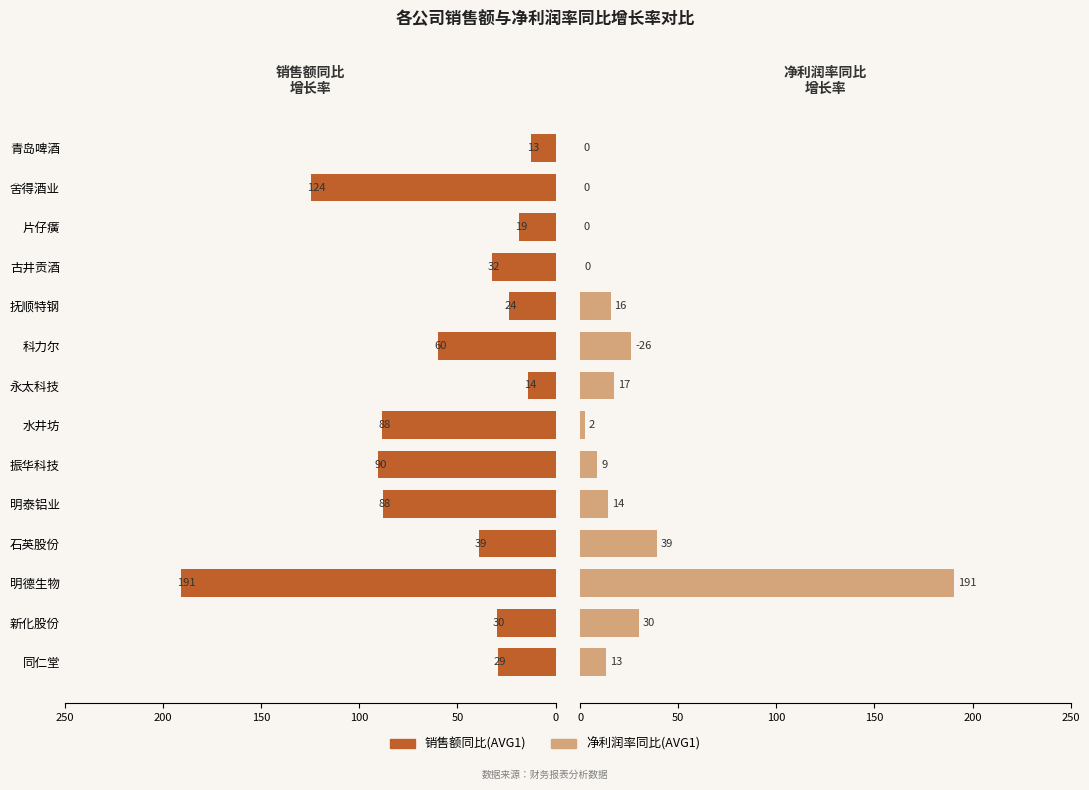

At how many categories does at least one series exceed 79?

5